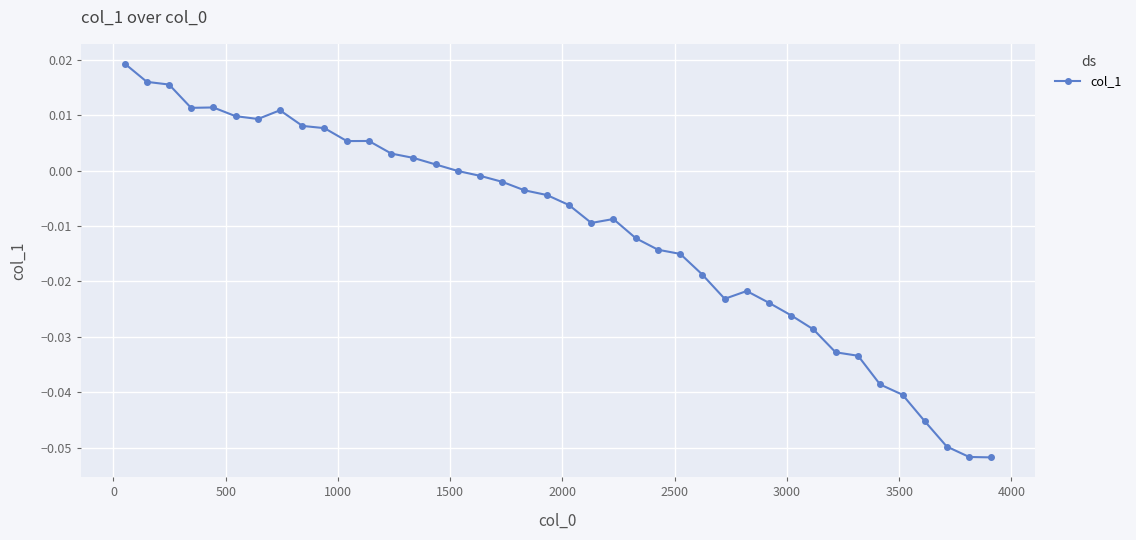

True or false: the data has more than 0 interior local peaks.

True